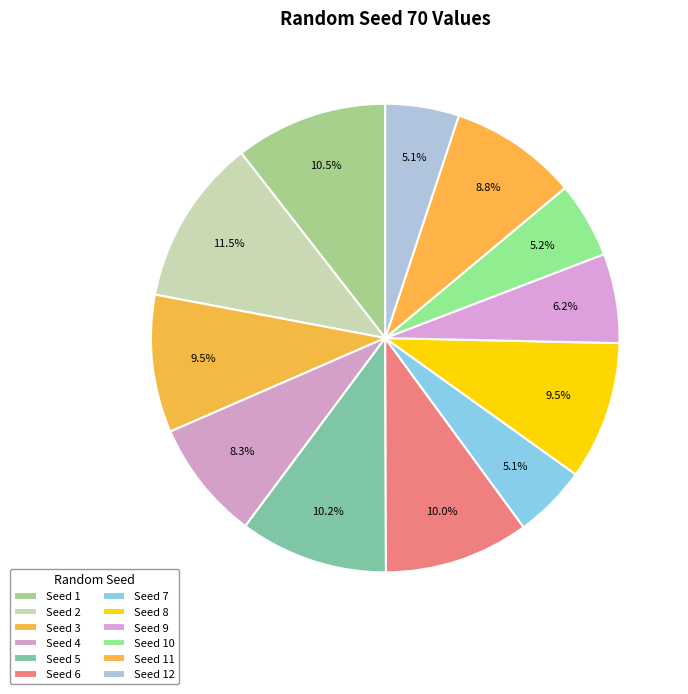

Rank the categories by value from lowest to highest.

7, 12, 10, 9, 4, 11, 3, 8, 6, 5, 1, 2